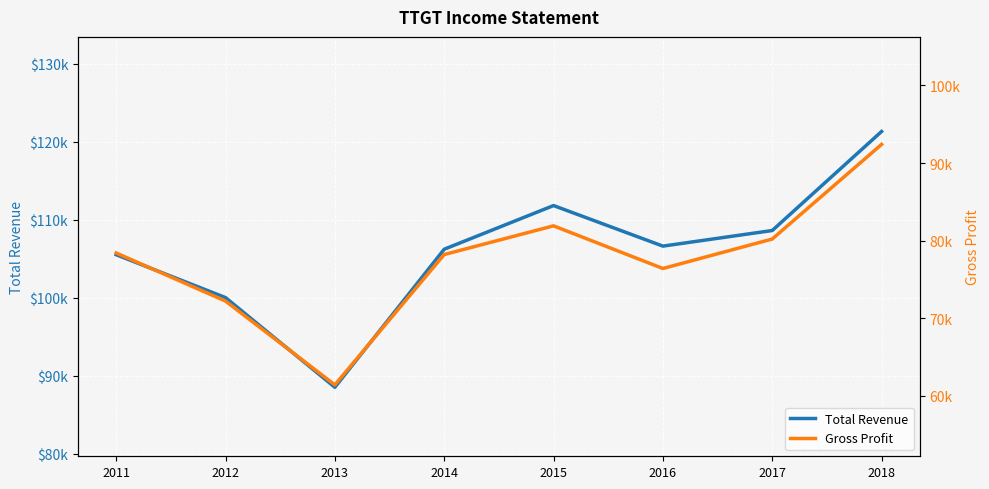

How many distinct data groups are displayed?

2